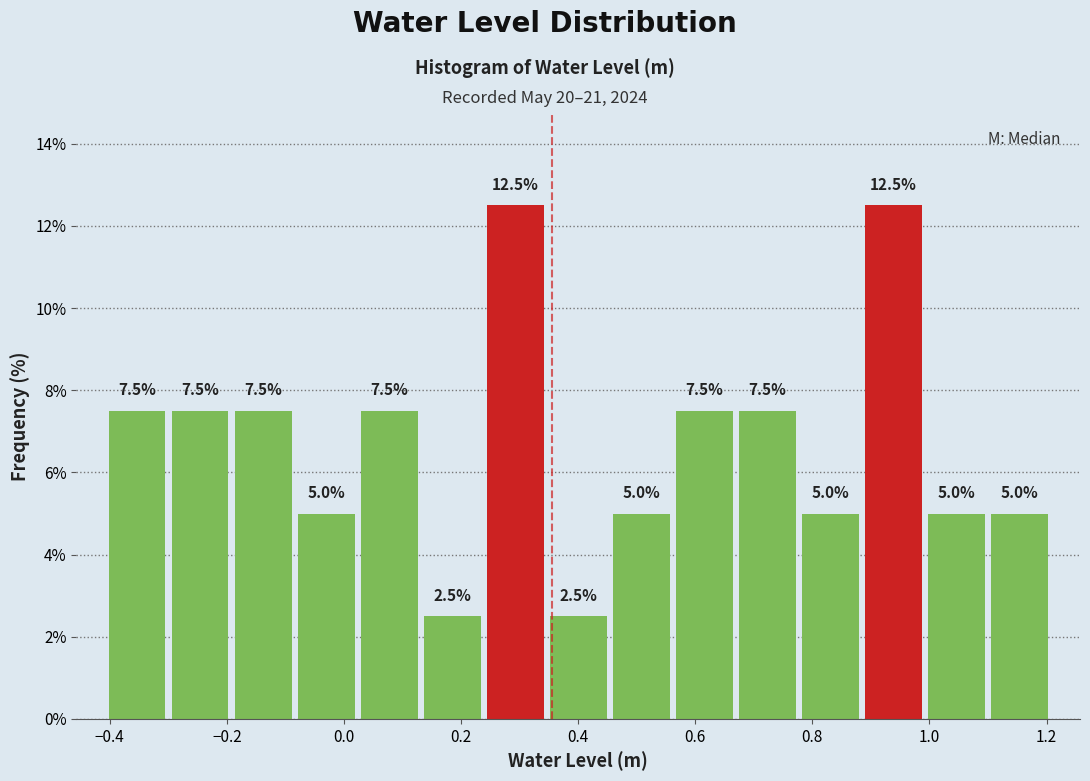

Reading left to right, list every bar in this chart as the range it spans on the x-axis followed by its height. The bar edges are not printed on the chart, so give them approximately, as read against the axis.

-0.40 to -0.30: 7.5
-0.30 to -0.20: 7.5
-0.20 to -0.08: 7.5
-0.08 to 0.02: 5.0
0.02 to 0.14: 7.5
0.14 to 0.24: 2.5
0.24 to 0.34: 12.5
0.34 to 0.46: 2.5
0.46 to 0.56: 5.0
0.56 to 0.66: 7.5
0.66 to 0.78: 7.5
0.78 to 0.88: 5.0
0.88 to 1.00: 12.5
1.00 to 1.10: 5.0
1.10 to 1.20: 5.0